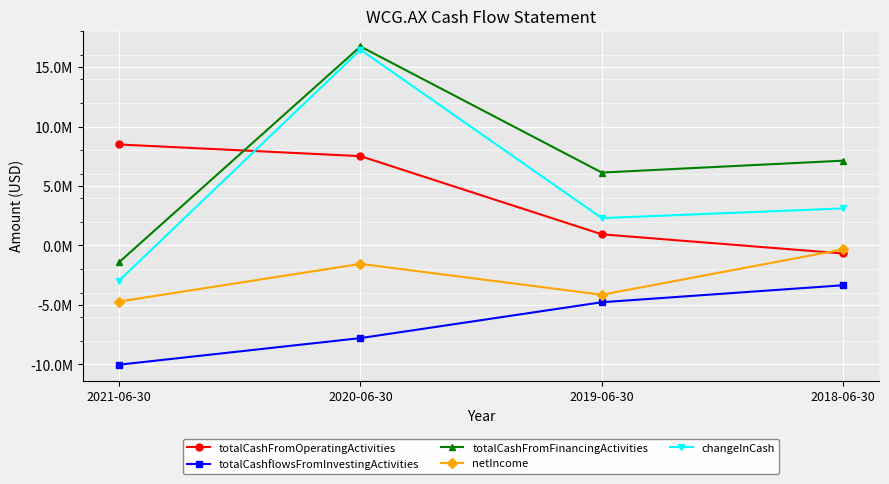

List the series in order of their peak value, highest first.

totalCashFromFinancingActivities, changeInCash, totalCashFromOperatingActivities, netIncome, totalCashflowsFromInvestingActivities